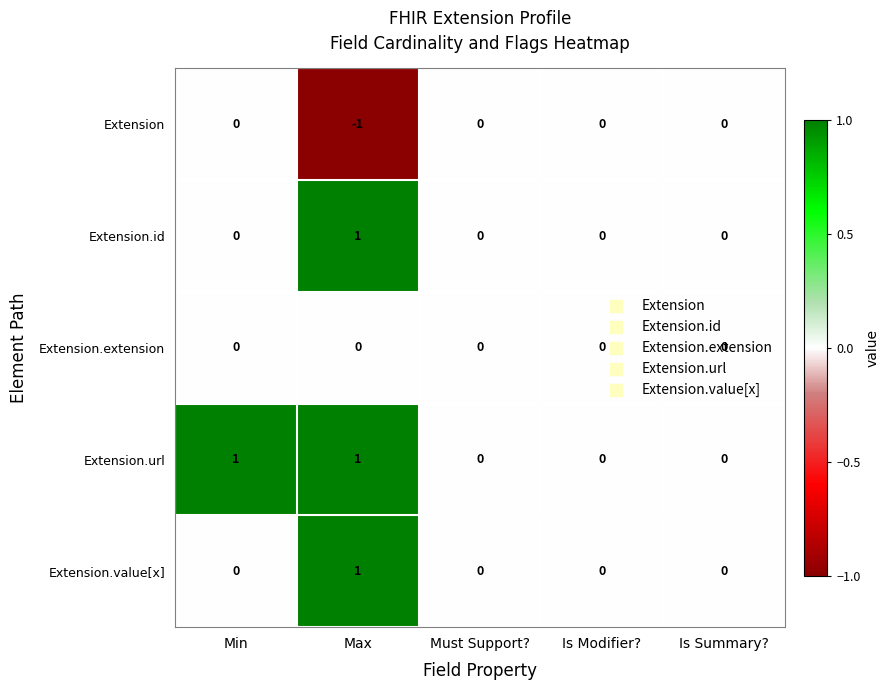

Which category has the lowest value across all series?

Max